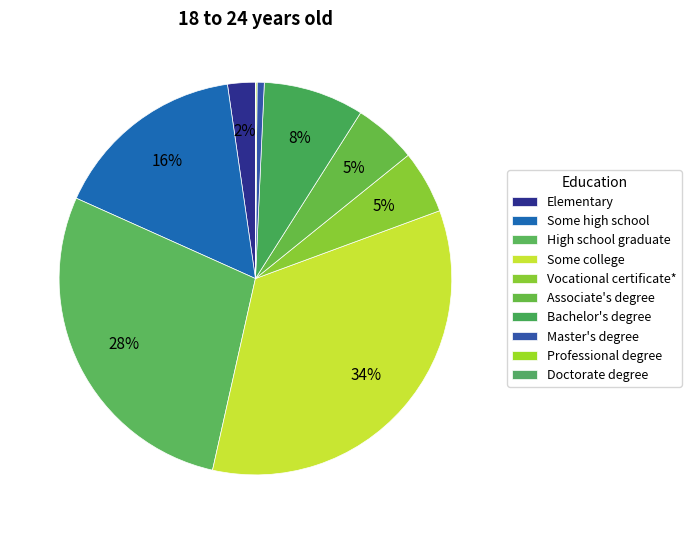

To the nearest percent, what percentage of the pie is Bachelor's degree?

8%